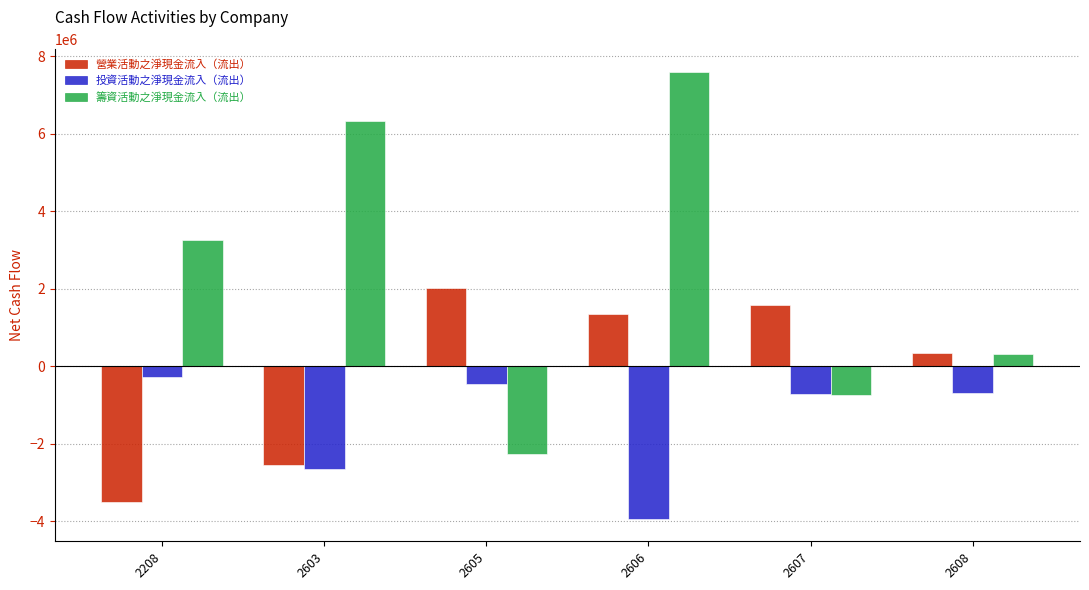

What is the average value of the 投資活動之淨現金流入（流出） series?

-1457143